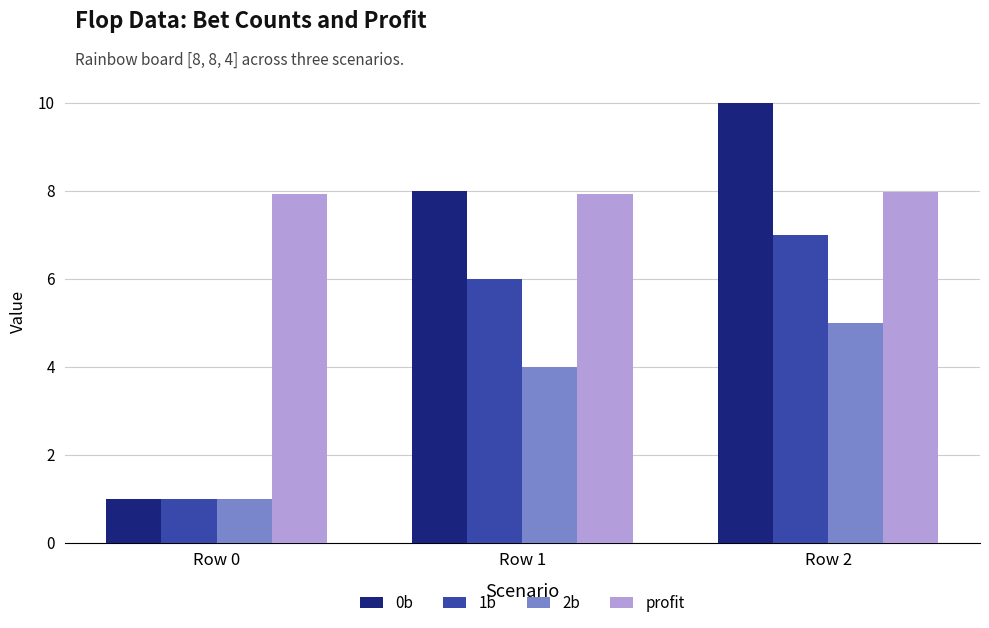

Reading left to right, what are all the values shown in this chart?

0b: 1.0	8.0	10.0
1b: 1.0	6.0	7.0
2b: 1.0	4.0	5.0
profit: 7.9	7.9	8.0